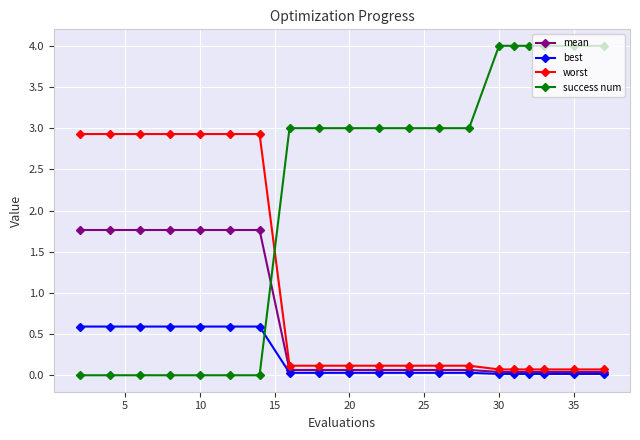

What is the value of the worst point at the 20th from the left?

0.1